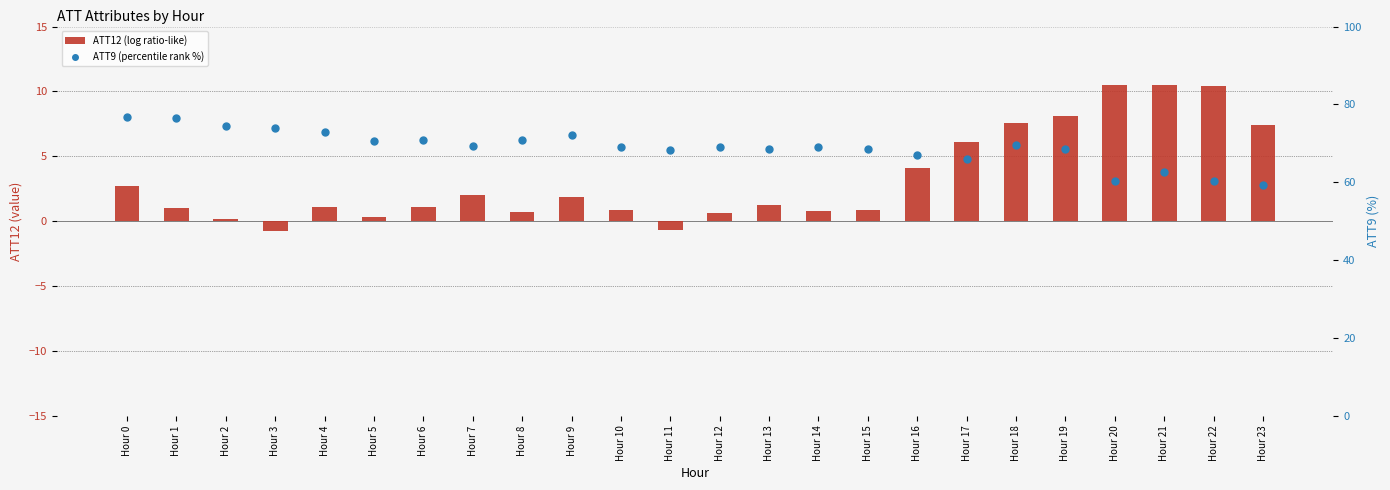

Which series reaches the minimum Y coordinate?

ATT12 (log ratio-like)